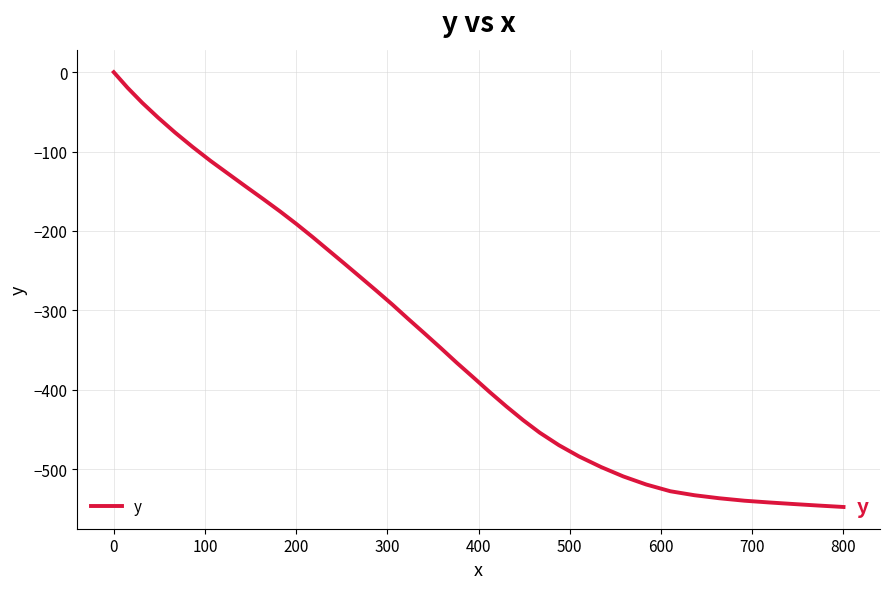

What is the smallest value displayed?

-547.6